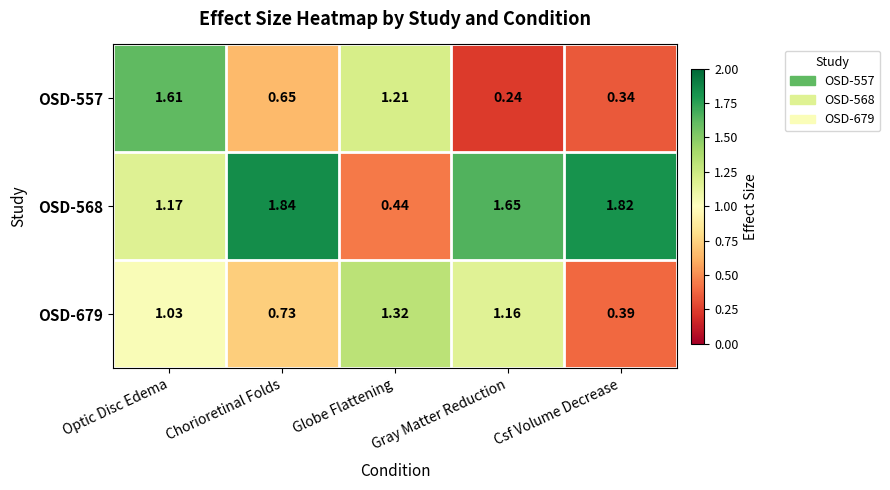

Which category has the highest value across all series?

Chorioretinal Folds